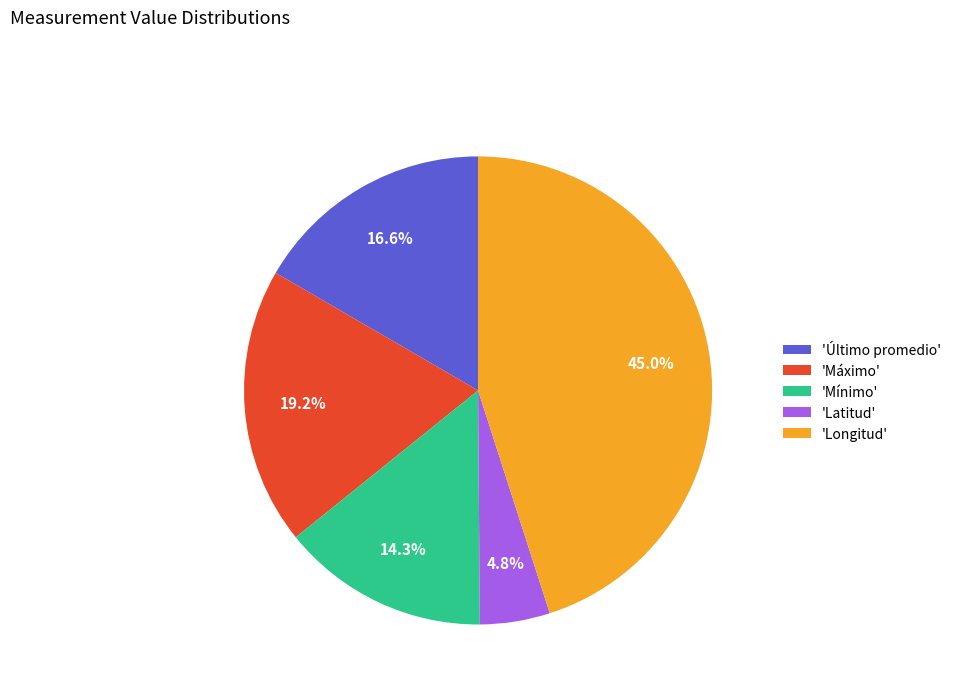

Combined, what portion of the pie is 'Longitud' and 'Mínimo'?

59.4%